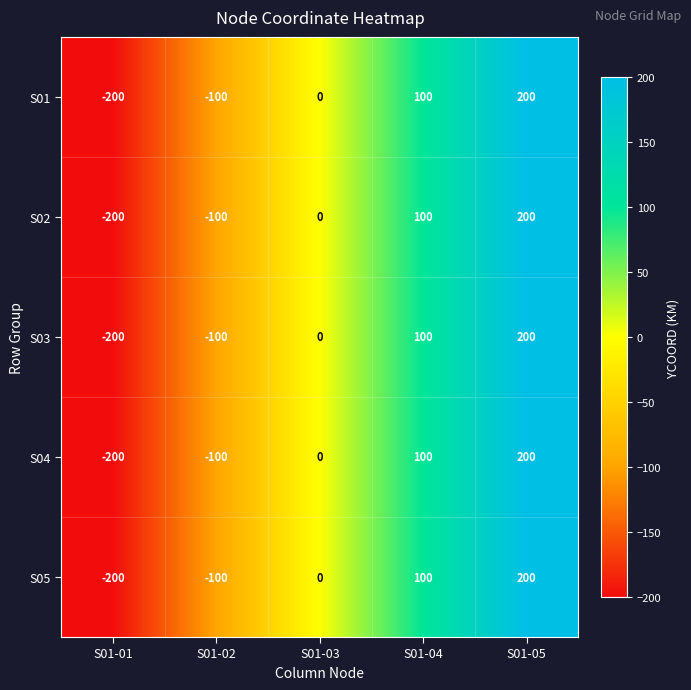

Which category has the lowest value across all series?

S01-01